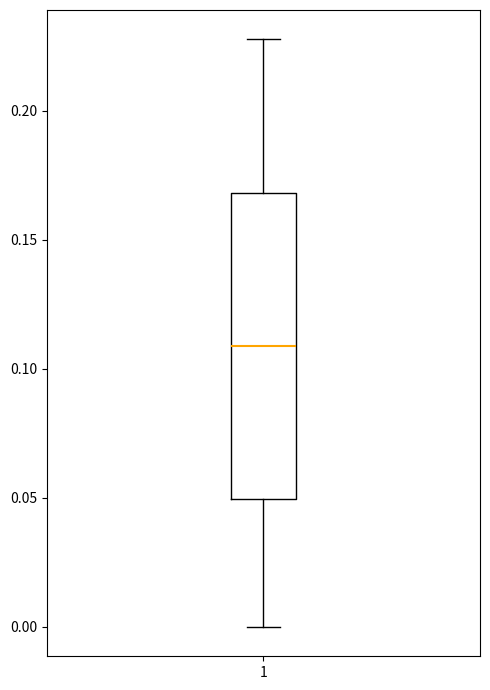

Transcribe this box plot: give where the median line is, the range the box spans, and where the two whiskers end, as read against the y-axis. The values are not printed on the chart, so give them approximately, as read against the axis.

median 0.11, box 0.05 to 0.17, whiskers 0.00 to 0.23